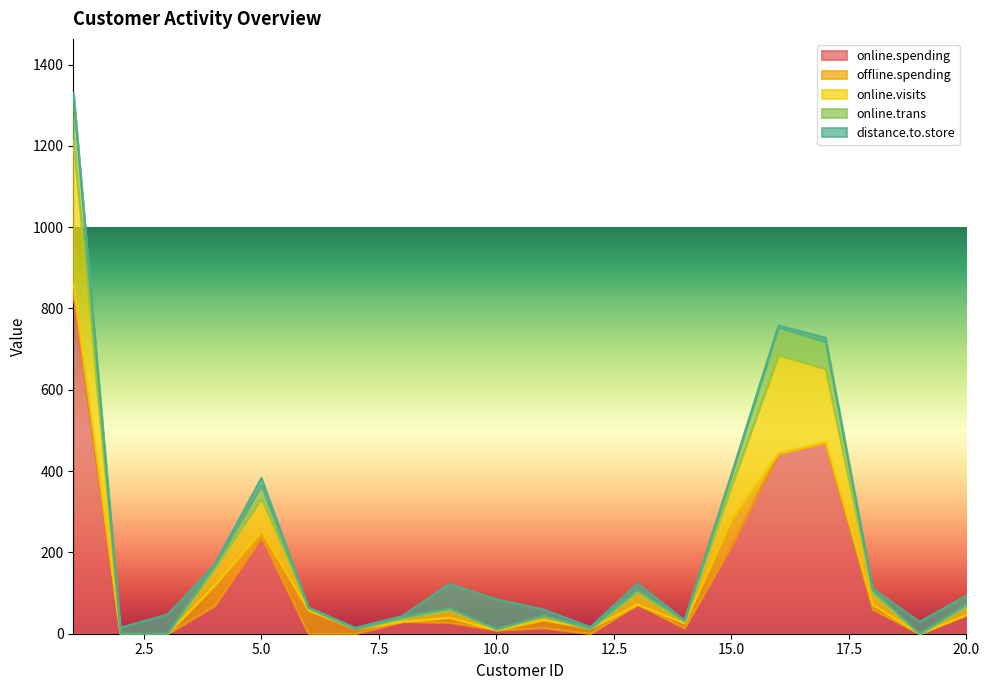

What are all the series names shown in the legend?

online.spending, offline.spending, online.visits, online.trans, distance.to.store